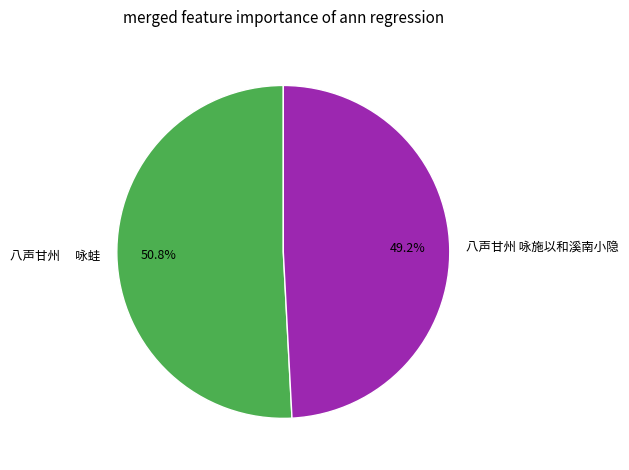

To the nearest percent, what is the average slice percentage?

50%